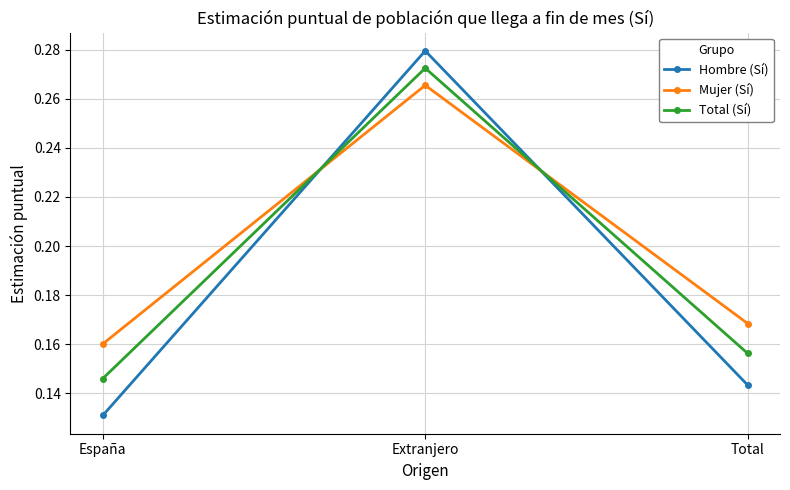

What is the label of the 2nd point from the right?

Extranjero